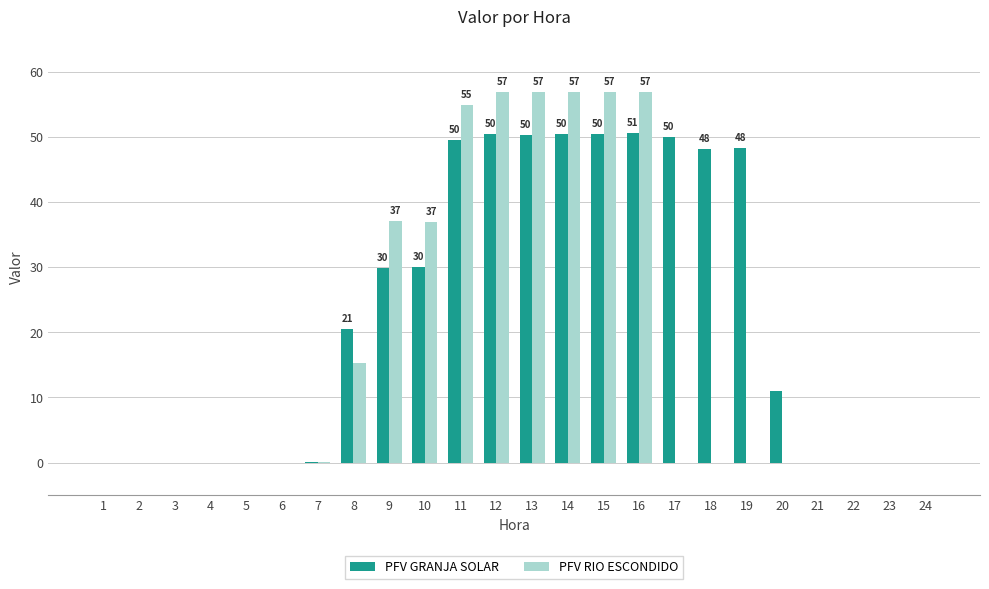

Which series has the largest total across all categories?

PFV GRANJA SOLAR